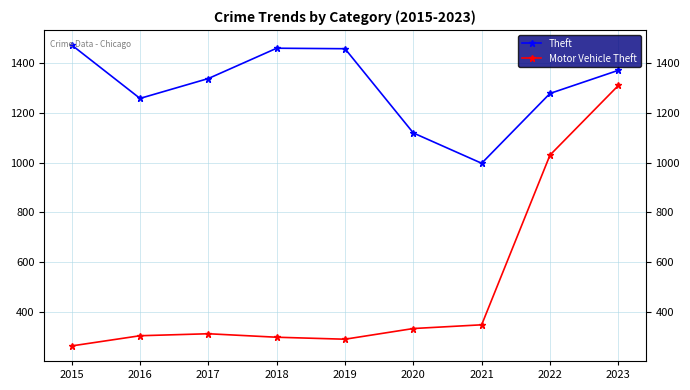

What is the lowest value of the Motor Vehicle Theft series?

263